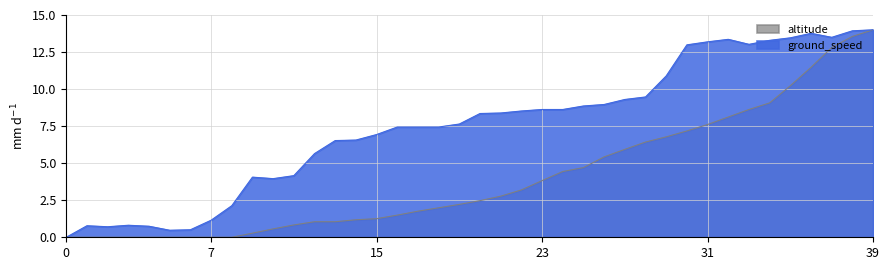

How many positive values does the altitude series have?

31